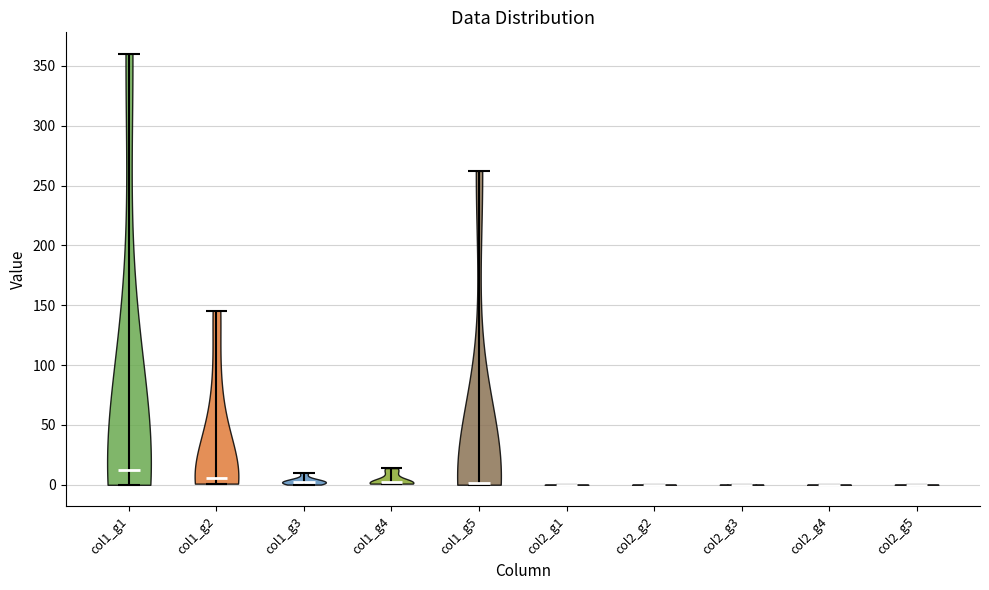

Reading left to right, read every violin against the y-axis: where its median line is, and the lowest and highest points it reaches. The values are not printed on the chart, so give them approximately, as read against the axis.

col1_g1: median line 15, lowest point 0, highest point 360
col1_g2: median line 5, lowest point 0, highest point 145
col1_g3: median line 0, lowest point 0, highest point 10
col1_g4: median line 0, lowest point 0, highest point 15
col1_g5: median line 0, lowest point 0, highest point 260
col2_g1: median line 0, lowest point 0, highest point 0
col2_g2: median line 0, lowest point 0, highest point 0
col2_g3: median line 0, lowest point 0, highest point 0
col2_g4: median line 0, lowest point 0, highest point 0
col2_g5: median line 0, lowest point 0, highest point 0